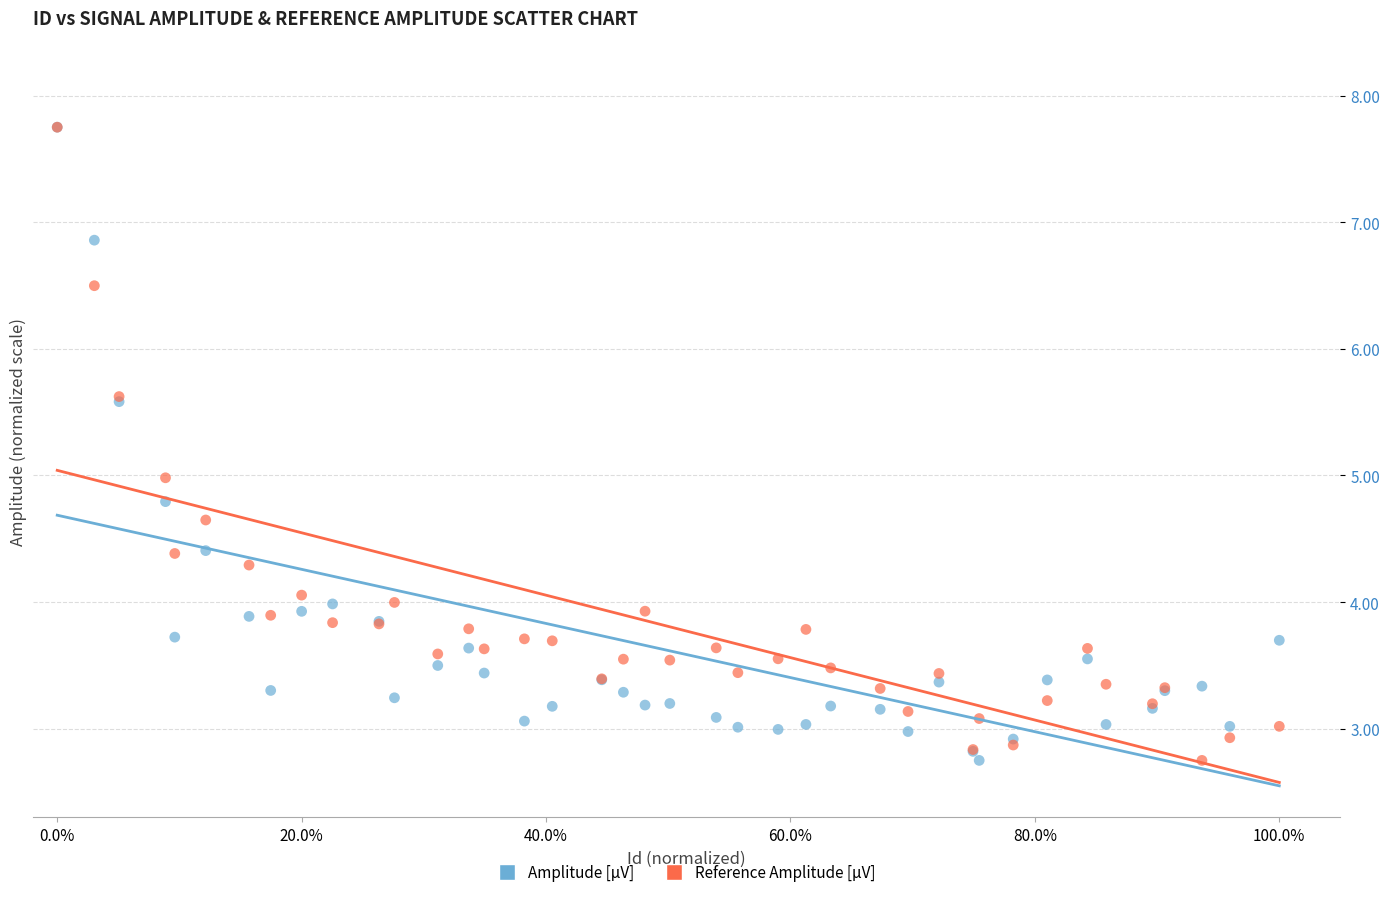

What are all the series names shown in the legend?

Amplitude [µV], Reference Amplitude [µV]